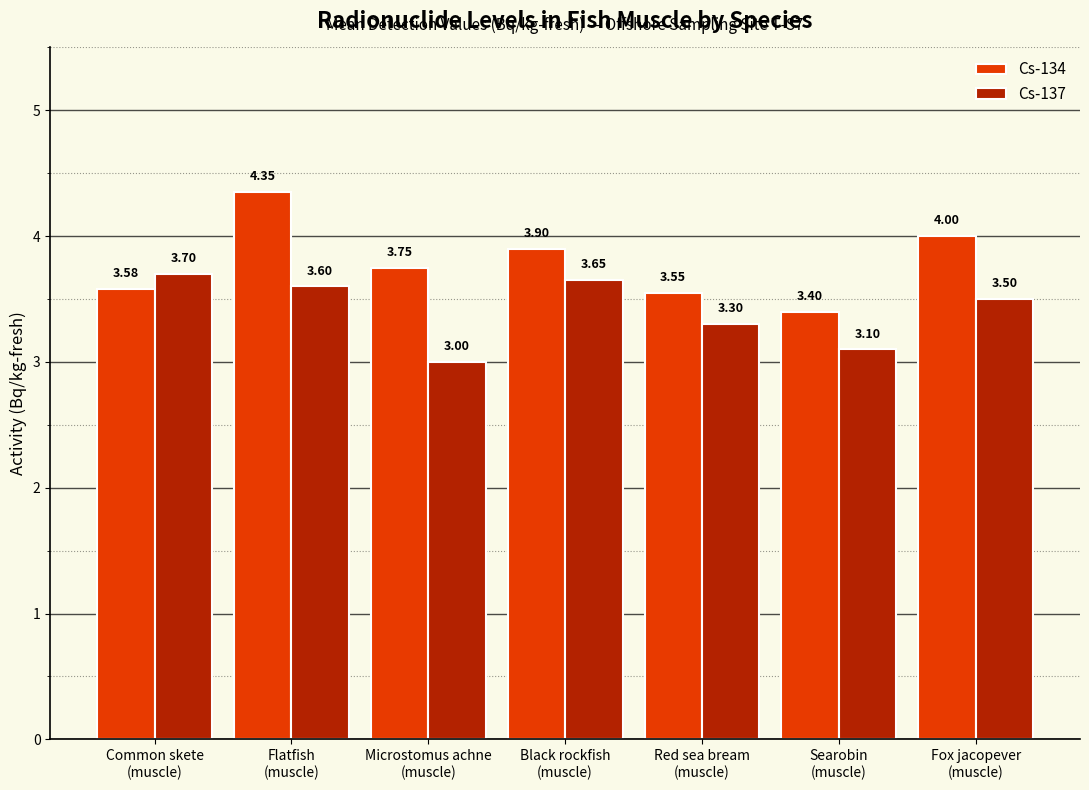

Rank the categories by Cs-134 value from lowest to highest.

Searobin
(muscle), Red sea bream
(muscle), Common skete
(muscle), Microstomus achne
(muscle), Black rockfish
(muscle), Fox jacopever
(muscle), Flatfish
(muscle)